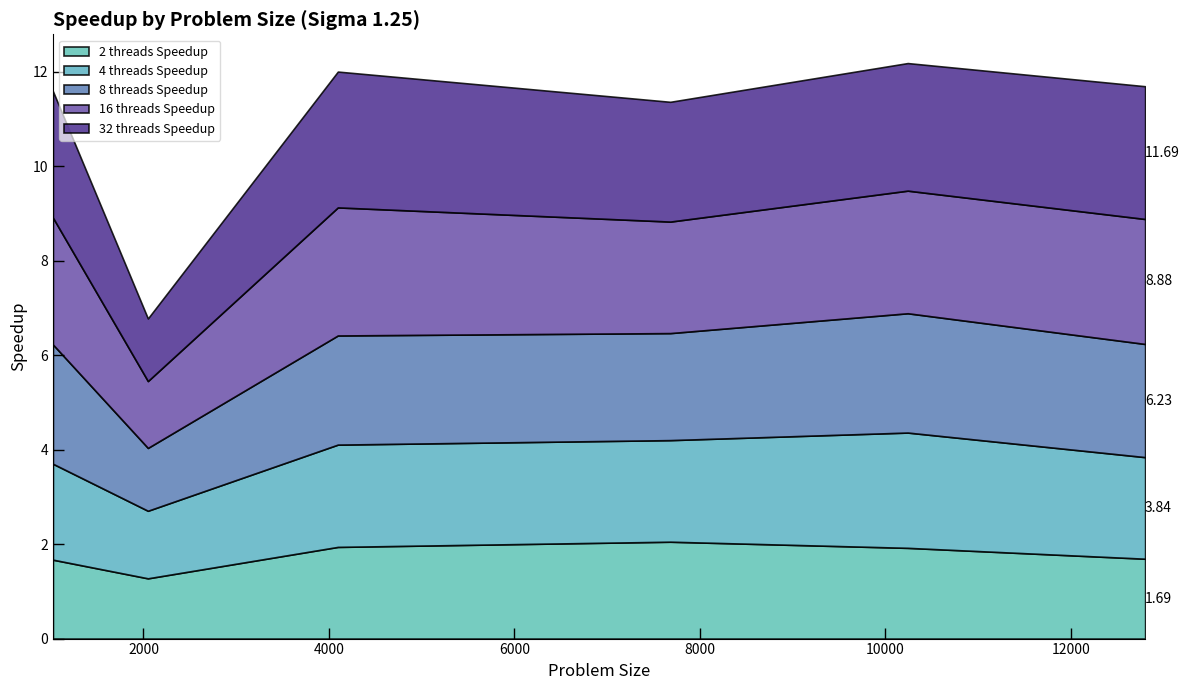

At which category does 32 threads Speedup reach its first local valley?

2048